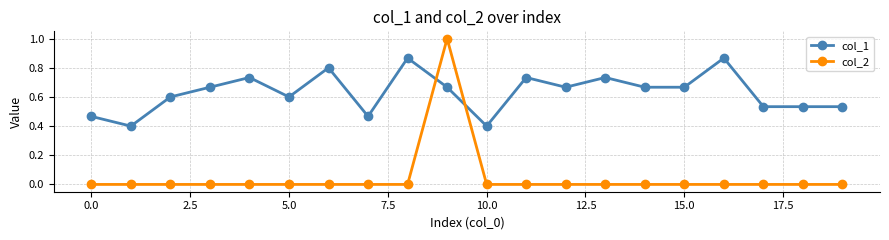

Is this an area chart (filled region under the line)?

No